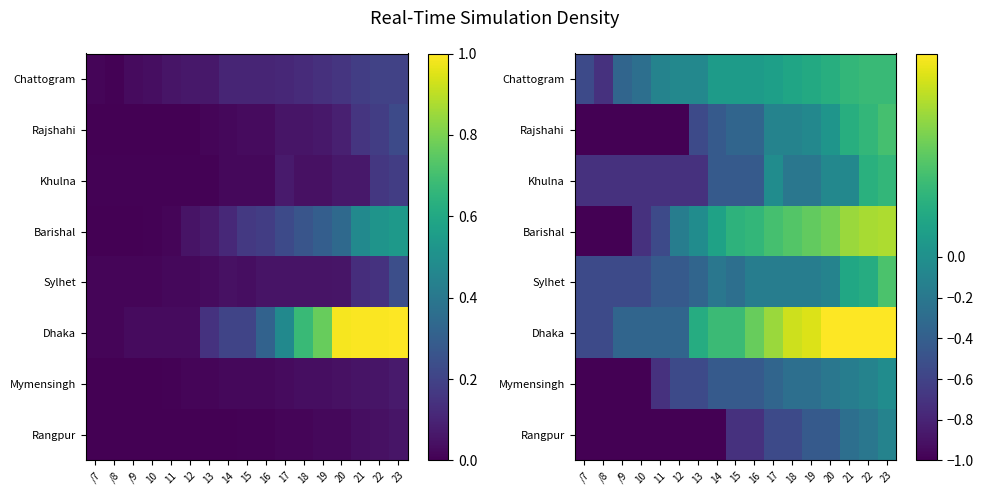

What is the average value of the Khulna series?

-0.4